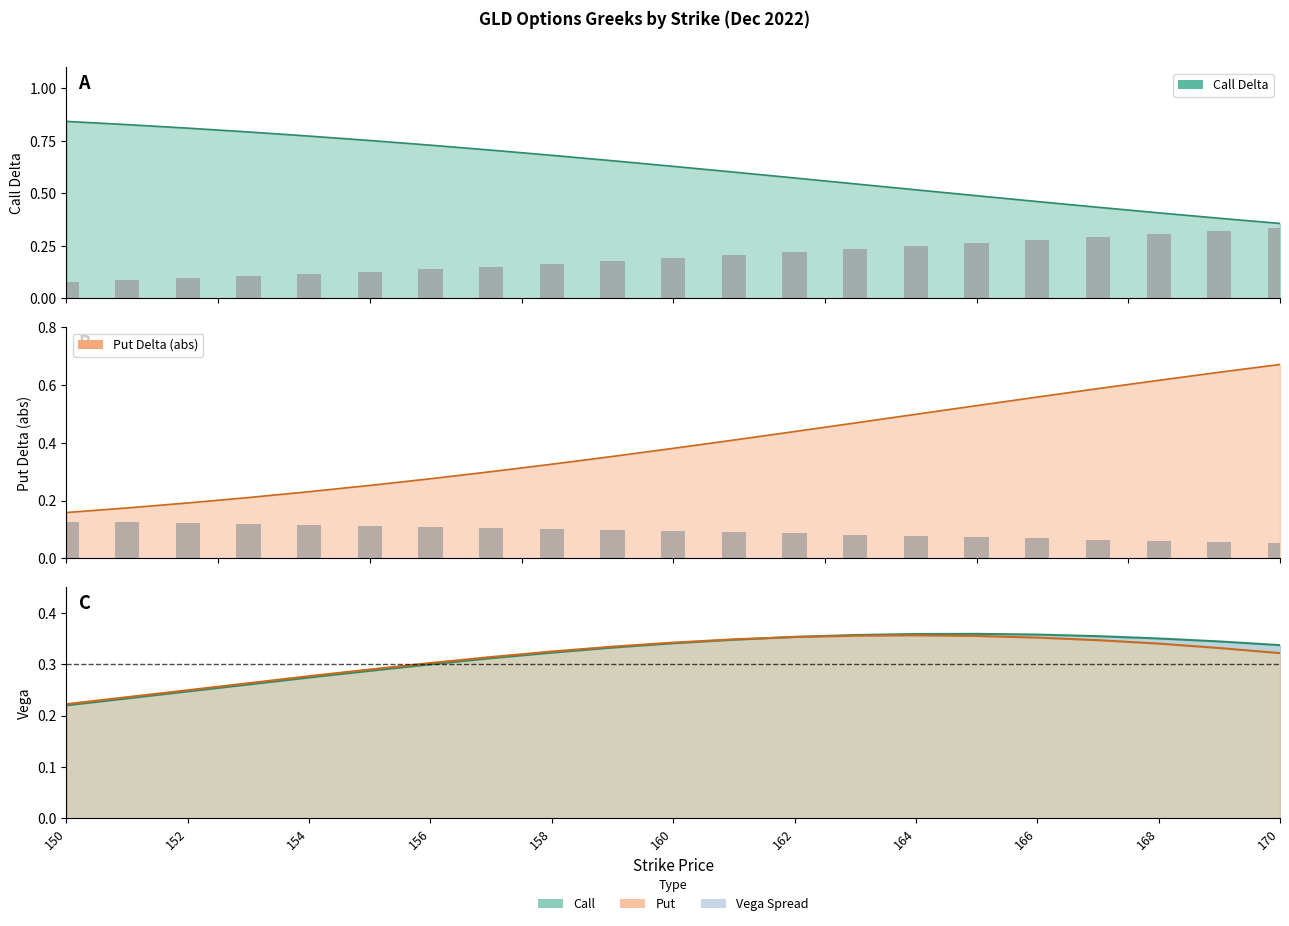

Count the number of categories in the chart.

21